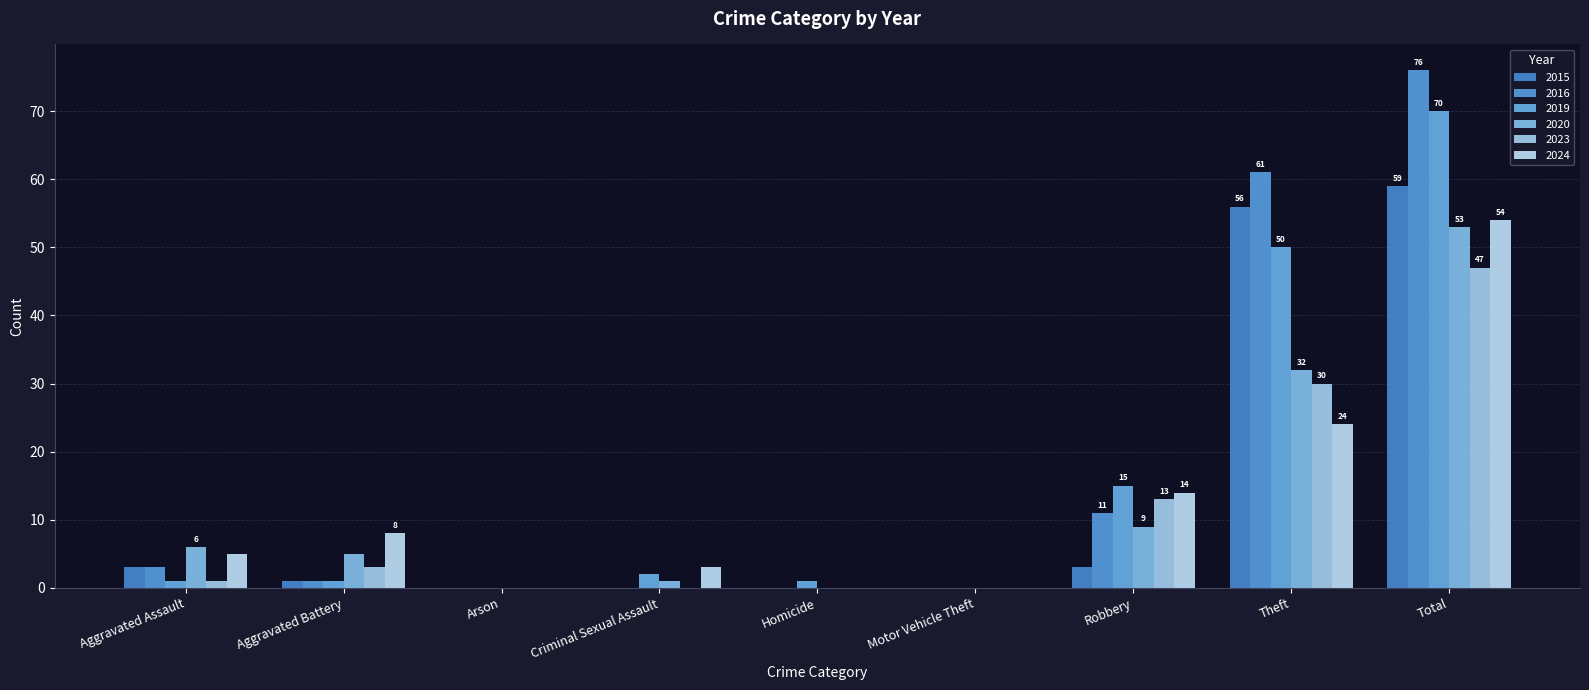

Reading left to right, list all the values displayed in this chart.

2015: 3	1	0	0	0	0	3	56	59
2016: 3	1	0	0	0	0	11	61	76
2019: 1	1	0	2	1	0	15	50	70
2020: 6	5	0	1	0	0	9	32	53
2023: 1	3	0	0	0	0	13	30	47
2024: 5	8	0	3	0	0	14	24	54